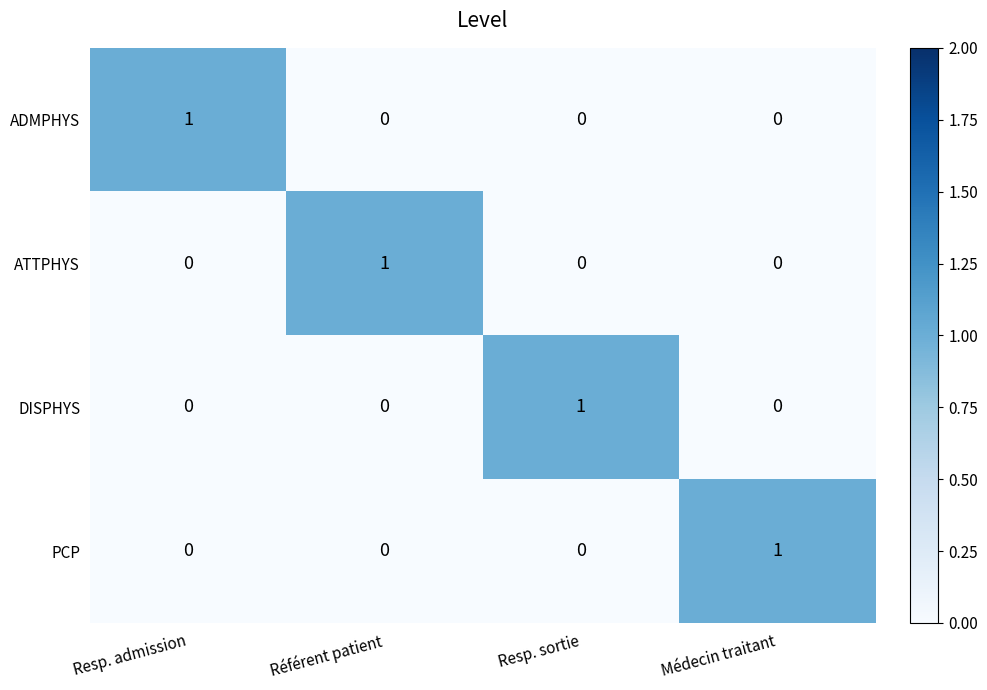

What is the total value across all series at Référent patient?

1